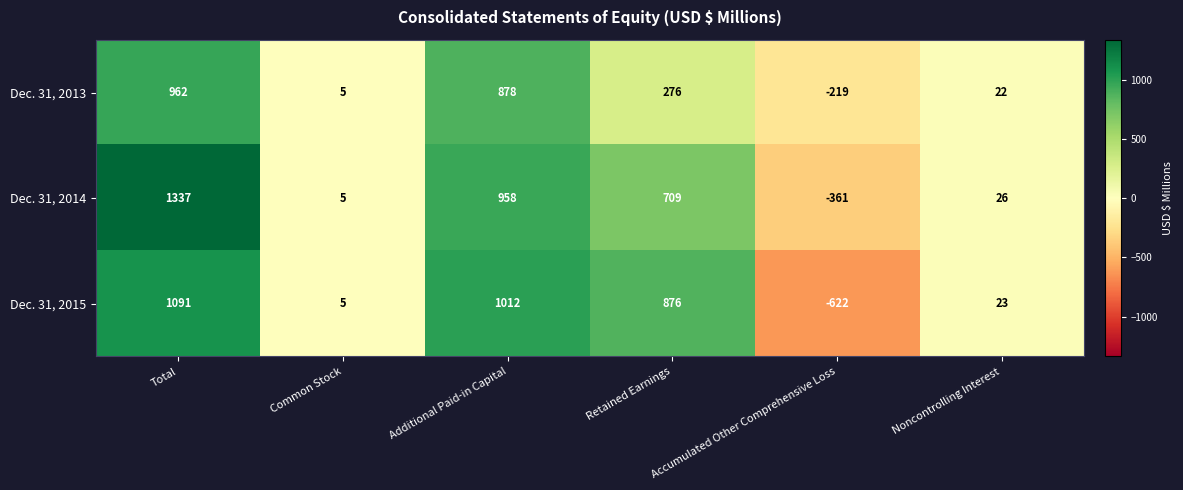

Where is Dec. 31, 2015 nearest to the value 234?

Noncontrolling Interest